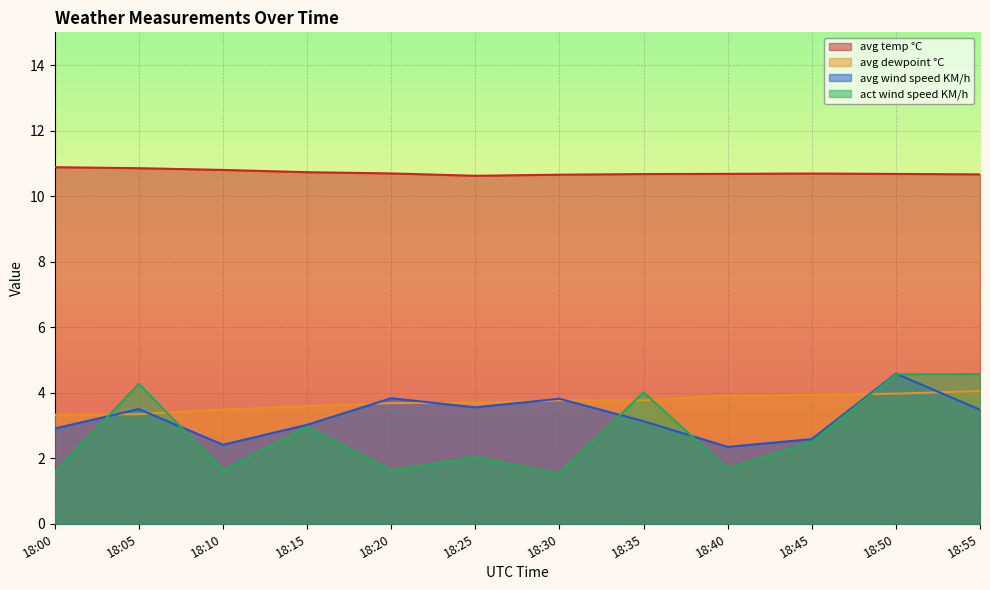

True or false: avg dewpoint °C has more than 2 interior local peaks.

False